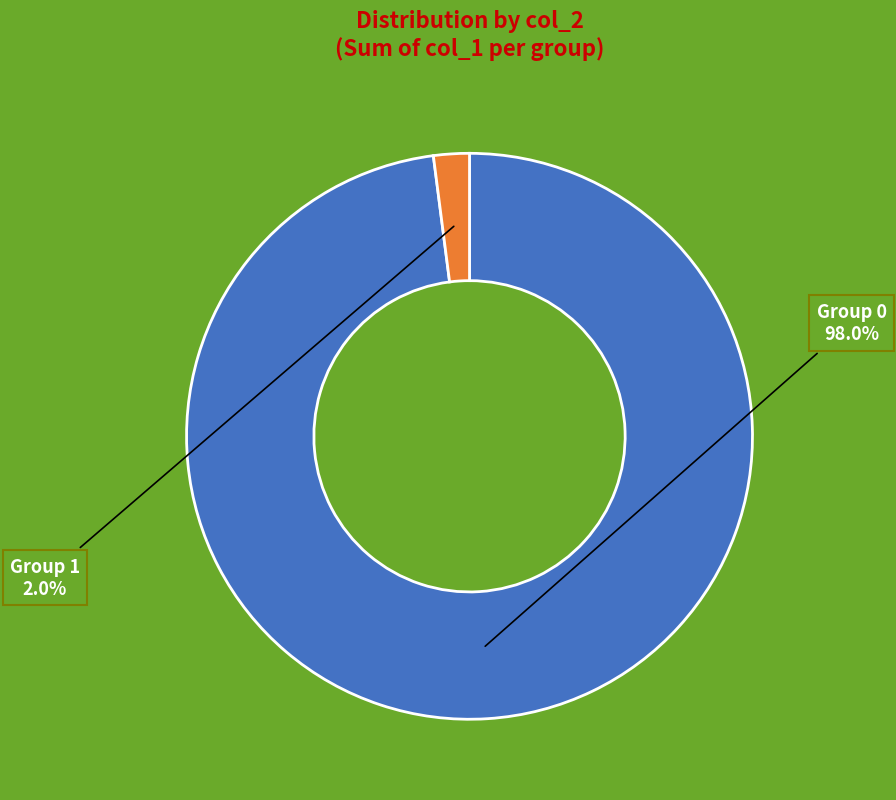

To the nearest percent, what is the difference between the largest and smallest slice percentages?

96%